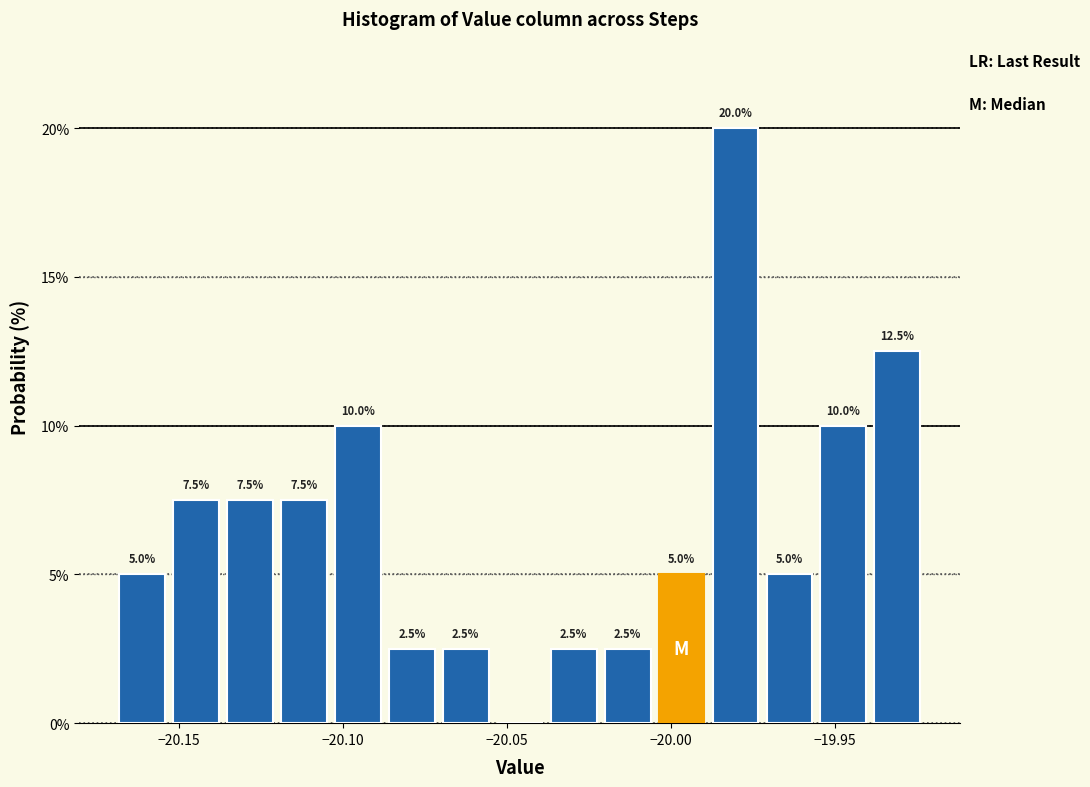

Around what value on the x-axis is the tallest bar? Give the approximate position of its centre, as read against the axis.

-19.980